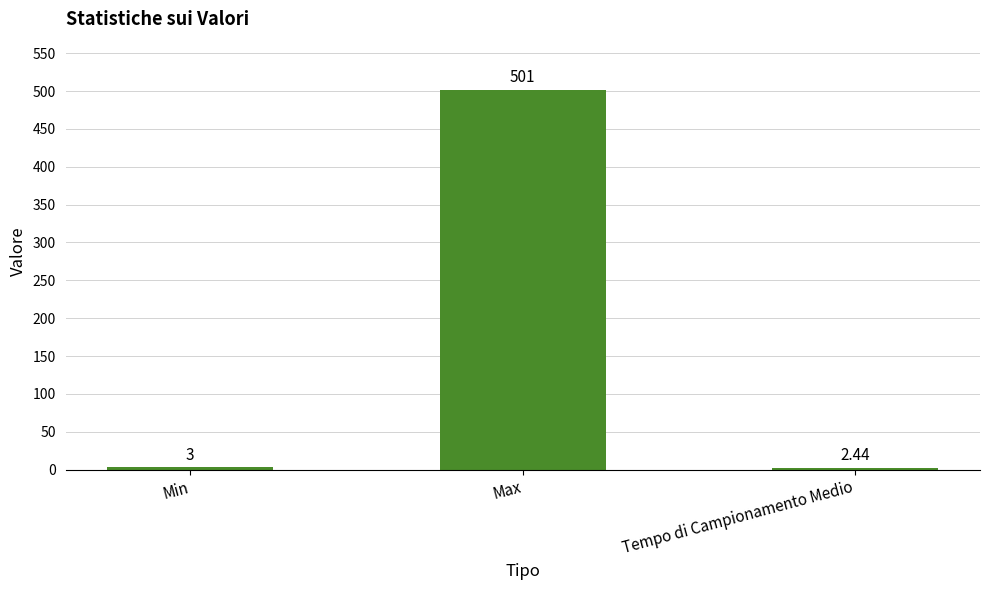

What is the change in value from Min to Max?

+498.0